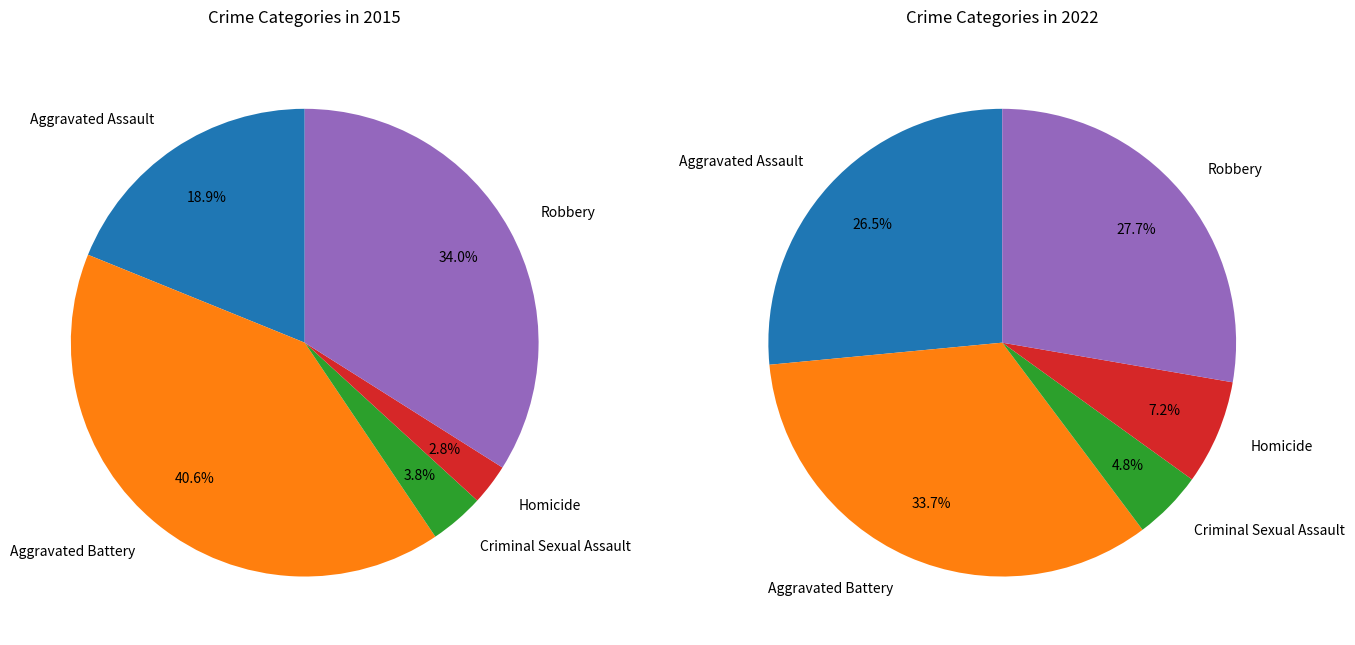

Is it true that Criminal Sexual Assault is 13% of the pie?

False